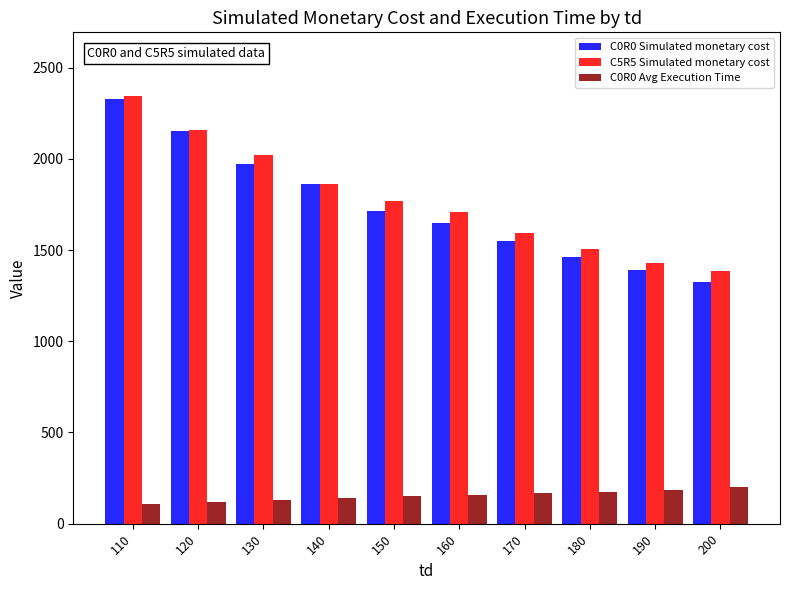

What is the smallest value displayed?

109.3